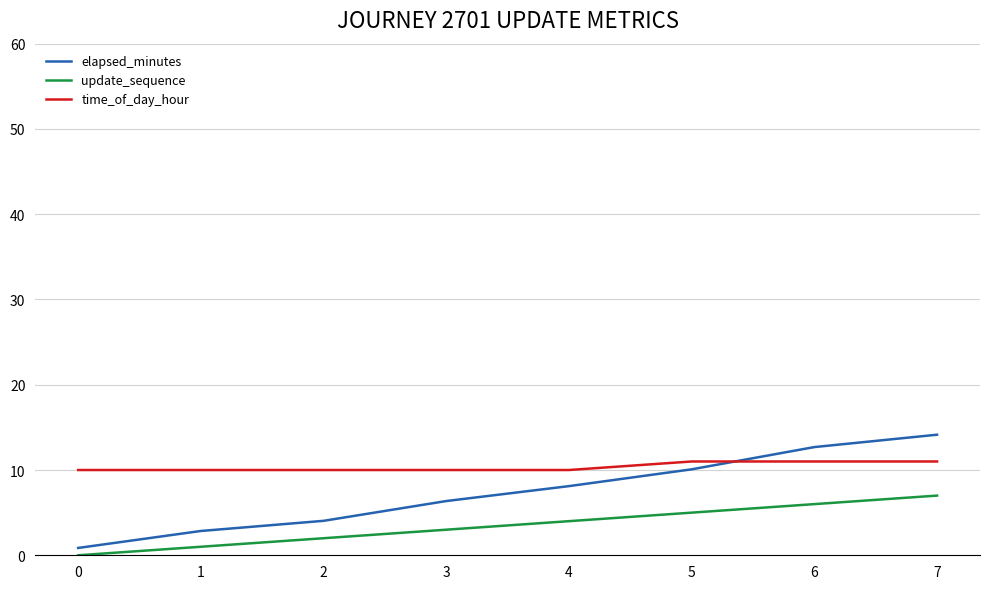

Reading left to right, extract all data points from this chart.

elapsed_minutes: 0.9	2.9	4.0	6.4	8.1	10.1	12.7	14.1
update_sequence: 0.0	1.0	2.0	3.0	4.0	5.0	6.0	7.0
time_of_day_hour: 10.0	10.0	10.0	10.0	10.0	11.0	11.0	11.0